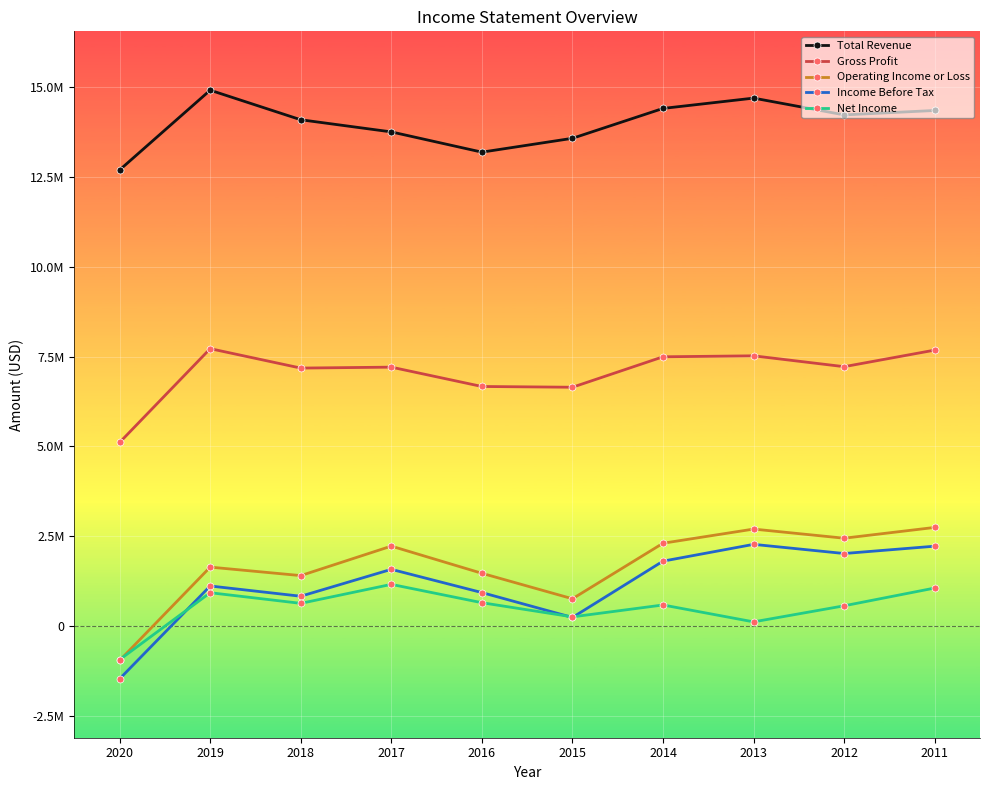

Reading left to right, what are all the values shown in this chart?

Total Revenue: 12691000	14909000	14087000	13749000	13186000	13571000	14402000	14689000	14222000	14345000
Gross Profit: 5111000	7720000	7180000	7206000	6668000	6647000	7494000	7521000	7219000	7680000
Operating Income or Loss: -952000	1644000	1408000	2228000	1472000	764000	2308000	2702000	2448000	2748000
Income Before Tax: -1464000	1119000	834000	1582000	936000	244000	1810000	2277000	2022000	2226000
Net Income: -931000	932000	636000	1164000	654000	260000	591000	121000	568000	1062000